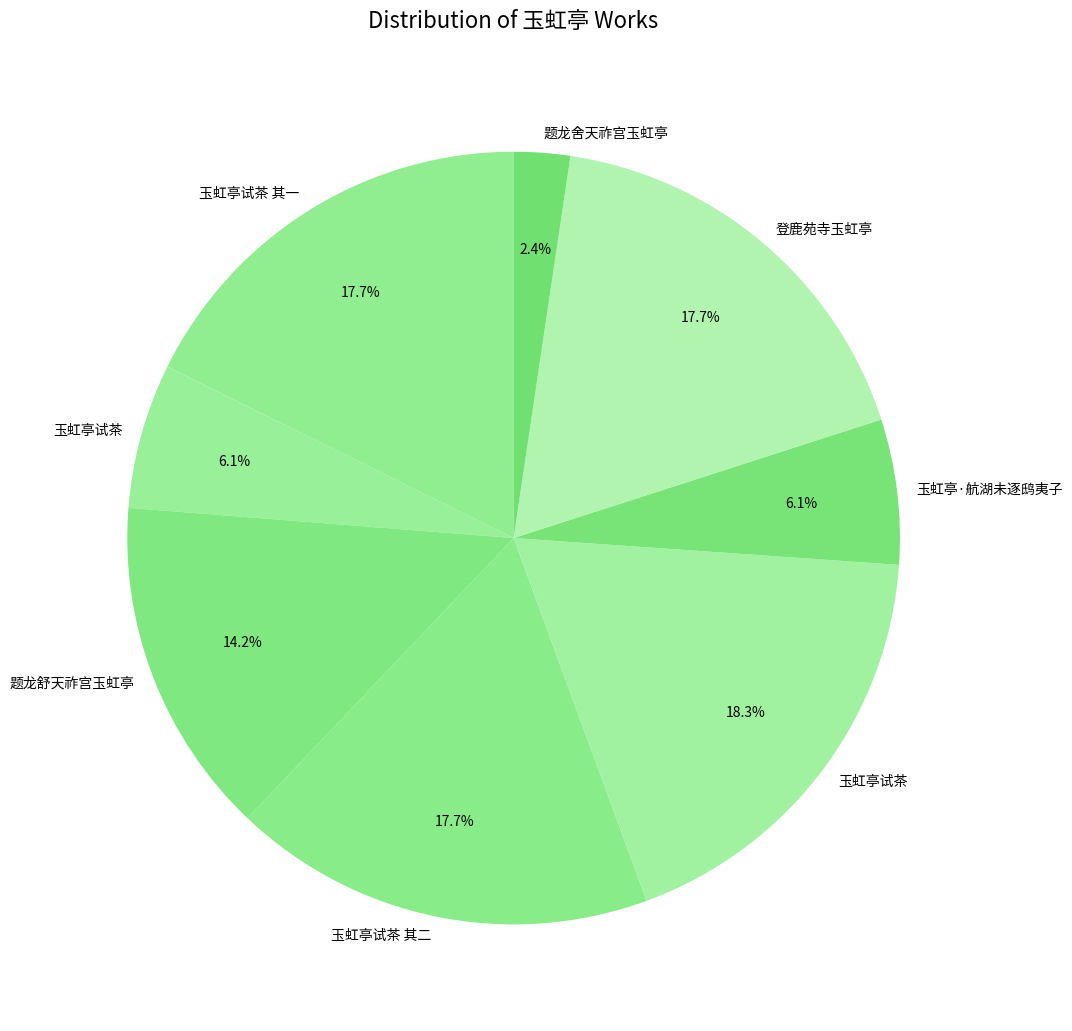

How many slices are in this pie chart?

8